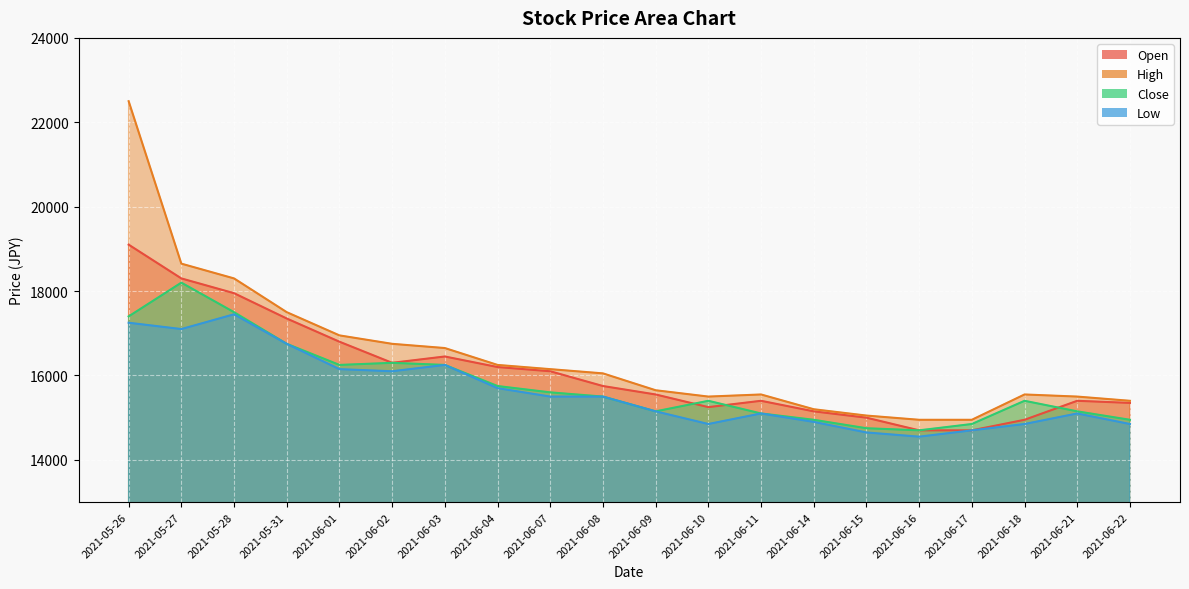

At which category is the sum across all series the highest?

2021-05-26